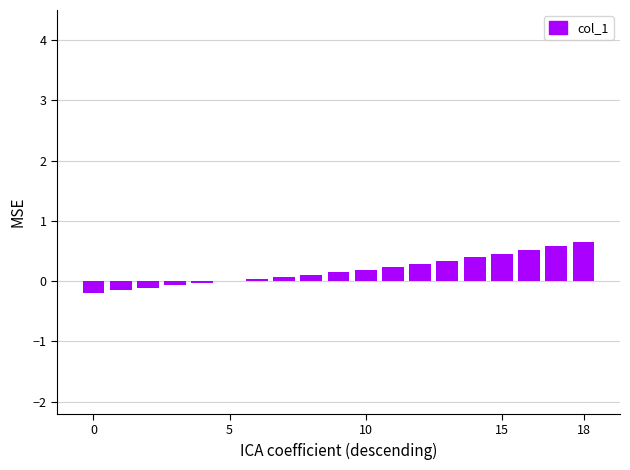

What is the sum of all values?

3.5